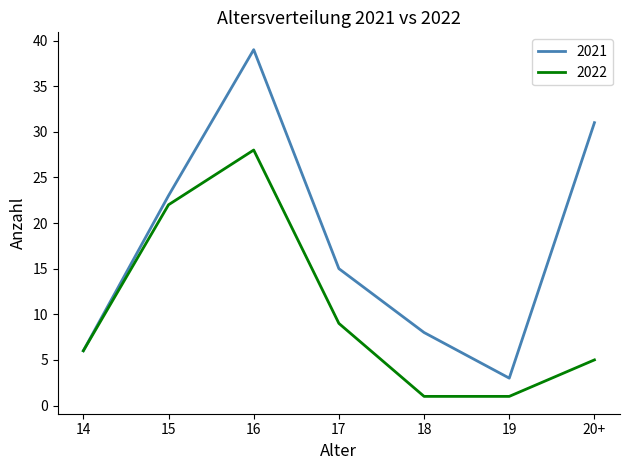

What is the average value of the 2022 series?

10